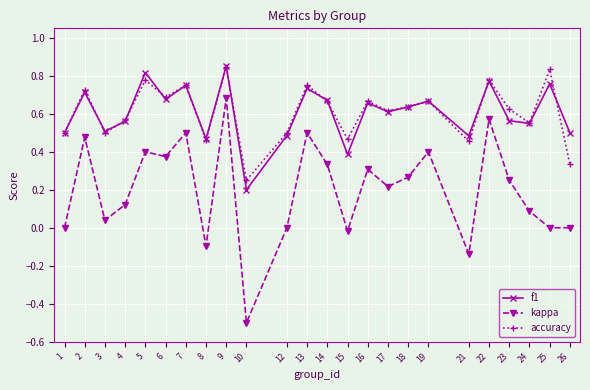

What is the difference between the maximum and minimum values in the kappa series?

1.2